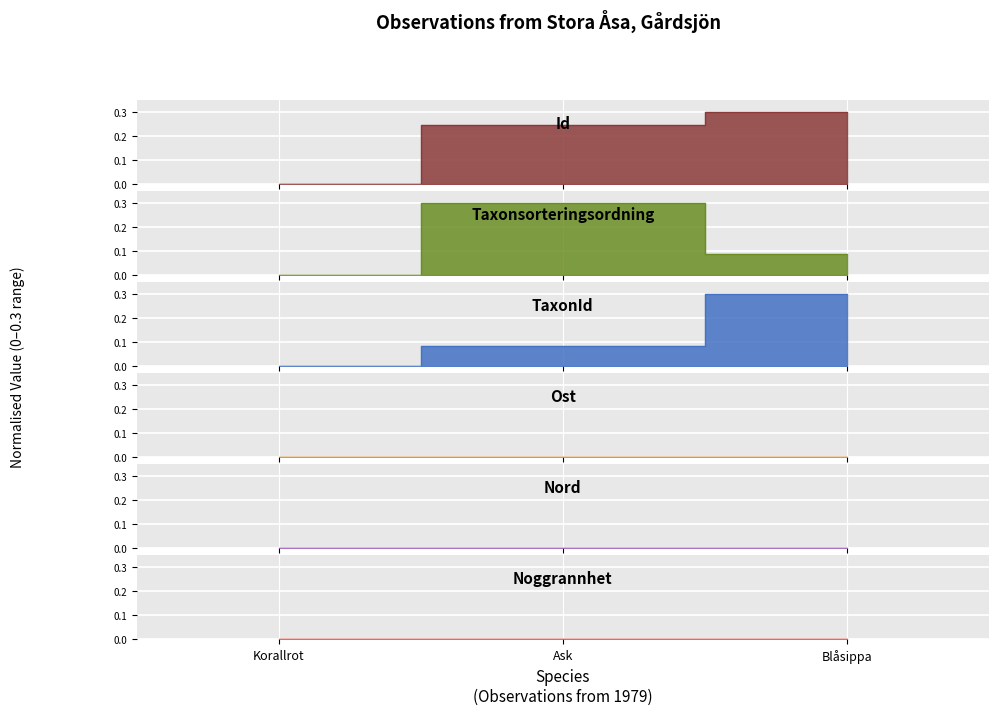

The Taxonsorteringsordning series shows 0.0 at Korallrot. True or false?

True